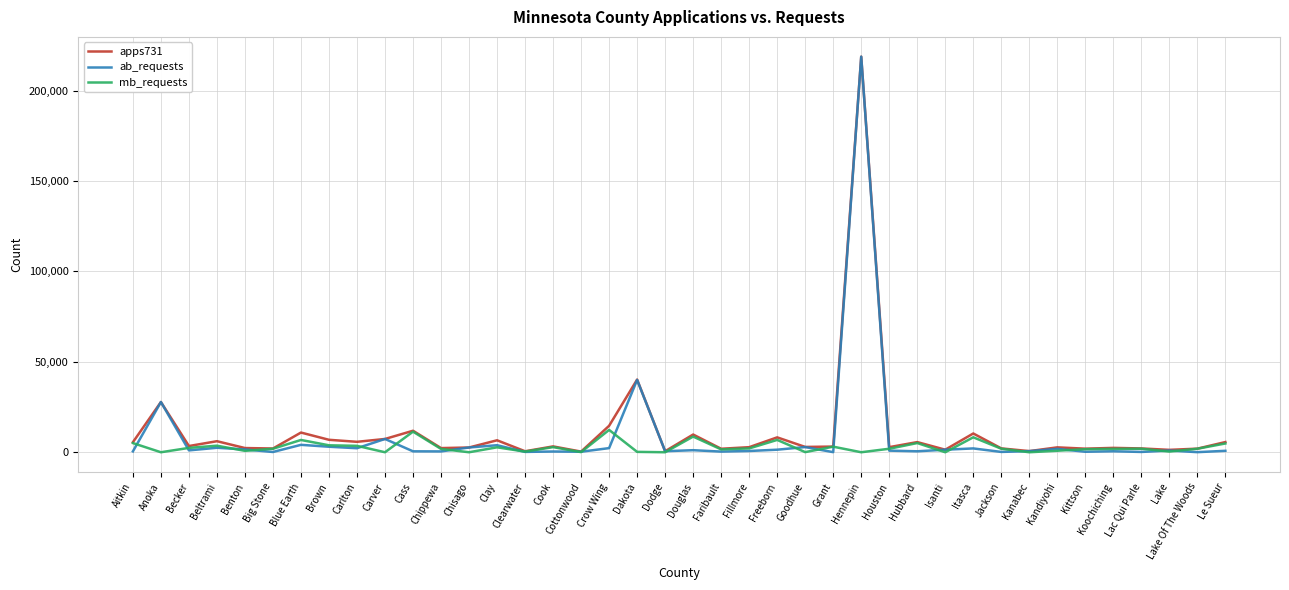

The ab_requests series shows 277 at Kittson. True or false?

True